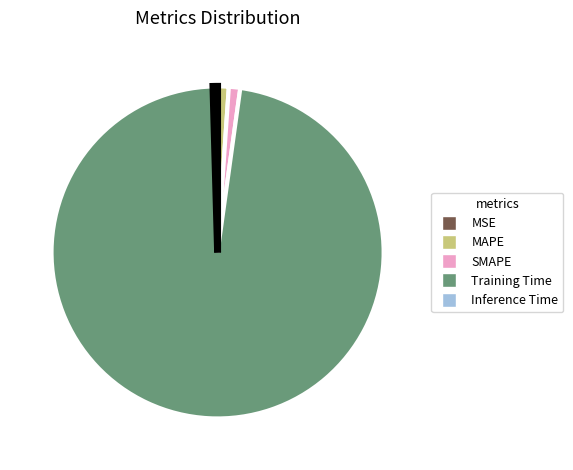

Which category has the biggest portion of the pie?

Training Time